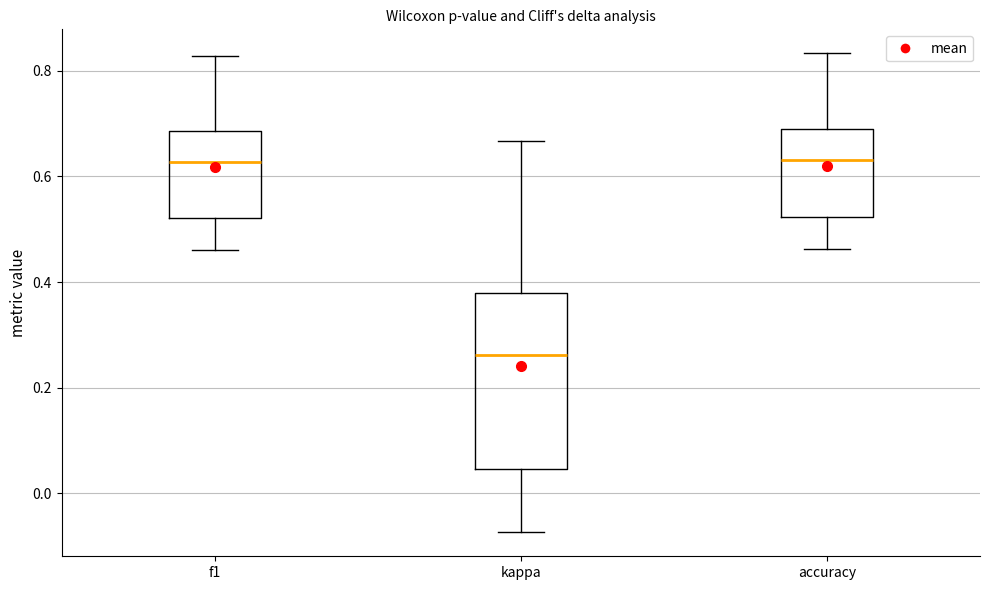

Comparing the boxes themselves (not the whiskers), which one is the tallest?

kappa